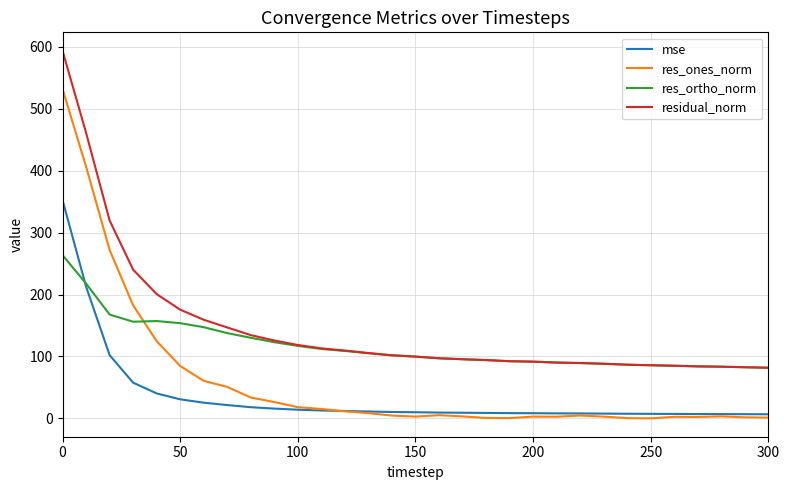

What is the maximum value shown in the chart?

593.9